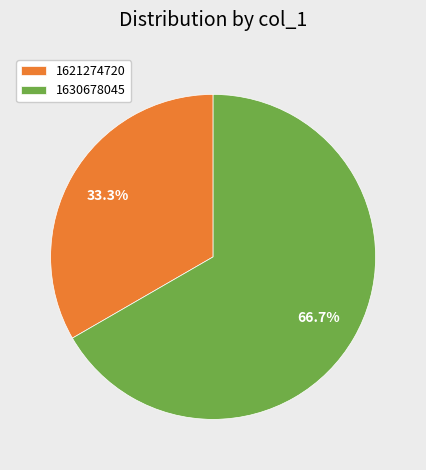

Rank the categories by value from highest to lowest.

1630678045, 1621274720